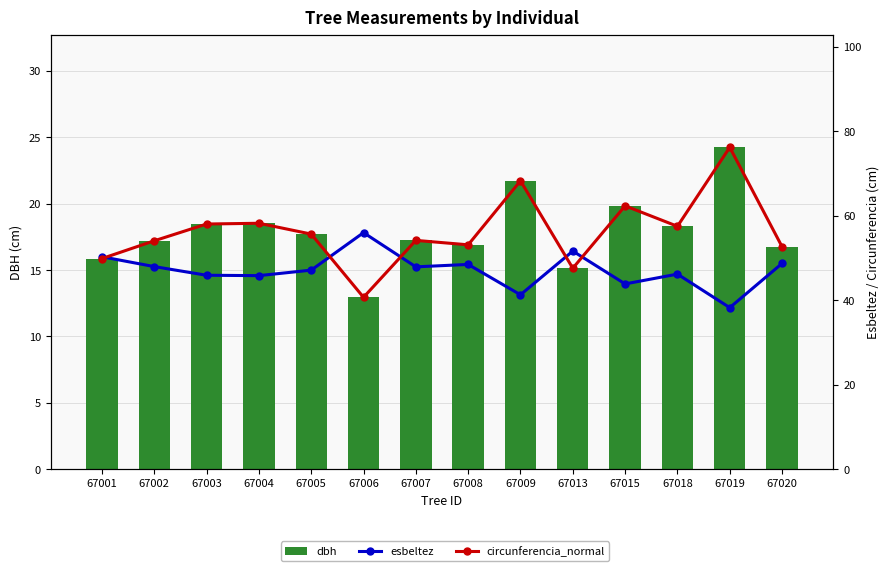

What is the maximum value for dbh?

24.2